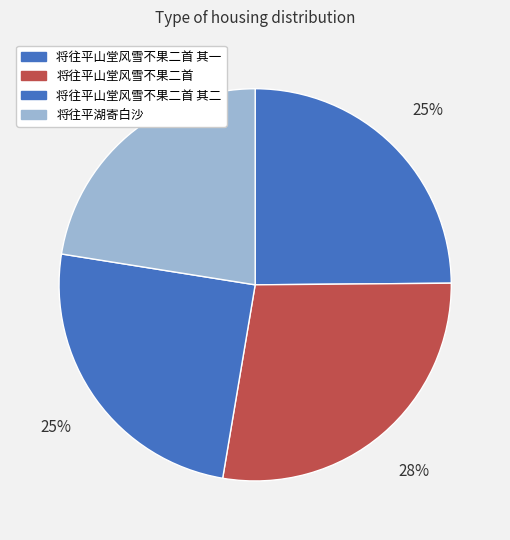

How many segments does this pie chart have?

4